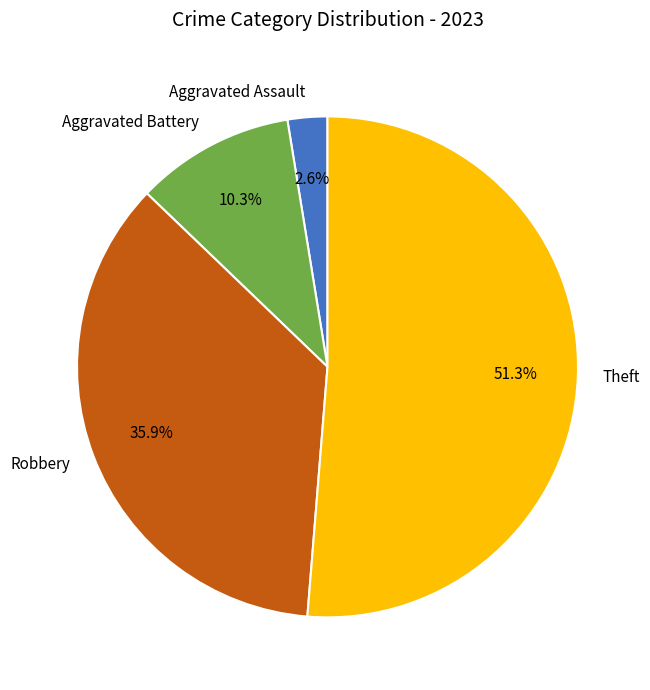

To the nearest percent, what is the difference between the largest and smallest slice percentages?

49%